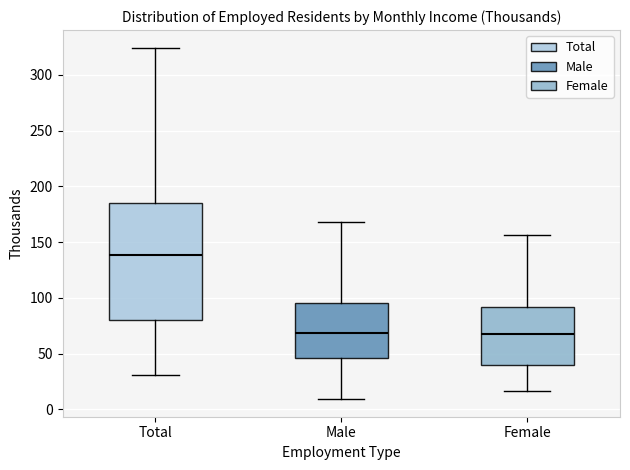

Reading left to right, read every box against the y-axis: the position of its median line, the range the box covers, and the ends of its whiskers. The values are not printed on the chart, so give them approximately, as read against the axis.

Total: median 140, box 80 to 185, whiskers 30 to 325
Male: median 70, box 45 to 95, whiskers 10 to 170
Female: median 70, box 40 to 90, whiskers 15 to 155